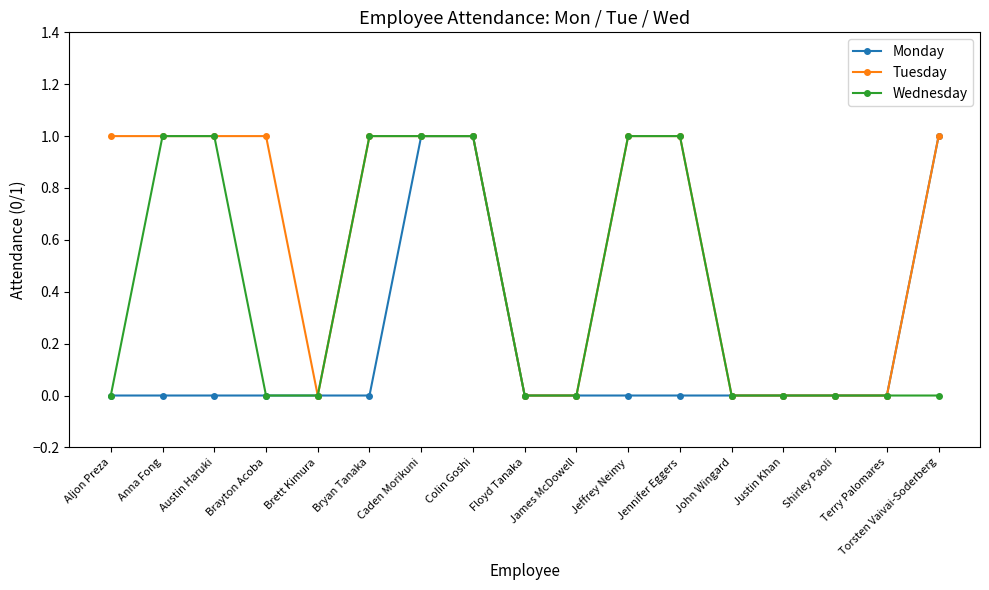

Rank the series by their average value, from highest to lowest.

Tuesday, Wednesday, Monday